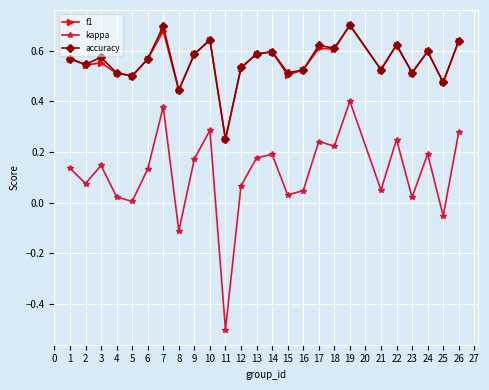

True or false: kappa has a value of -0.2 at 6.

False